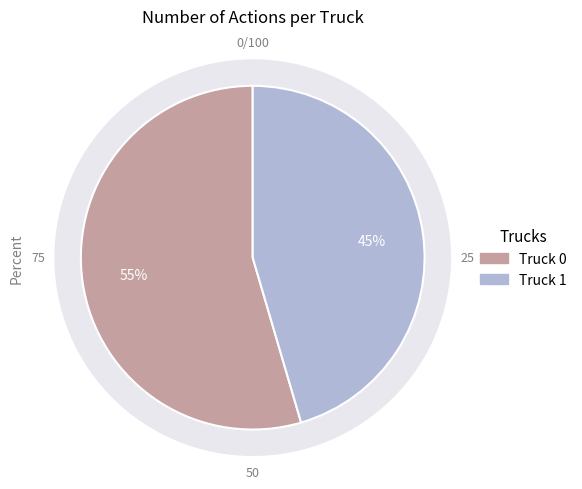

What is the largest slice in the pie chart?

Truck 0